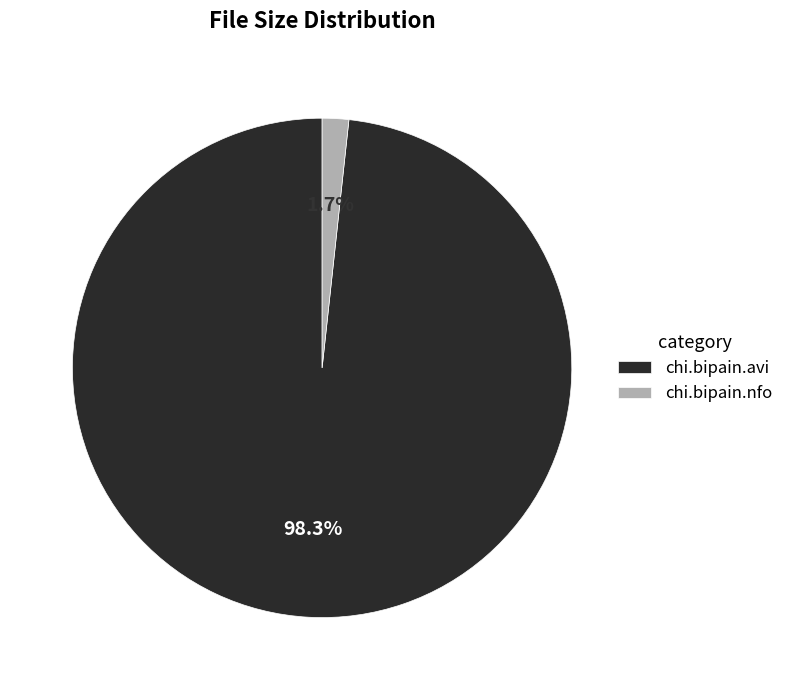

Count the number of slices in the pie.

2